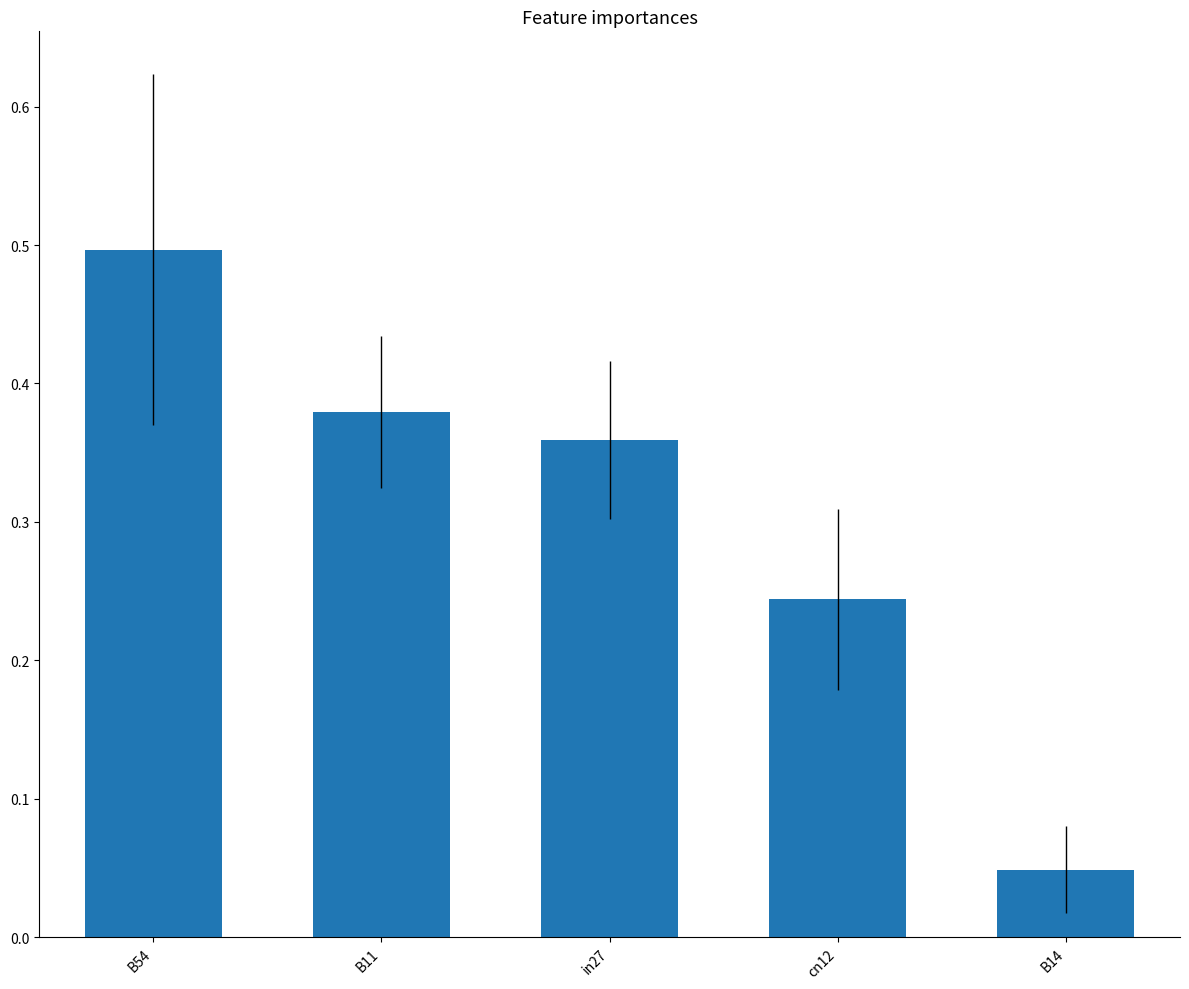

How many values are between 0 and 1?

5